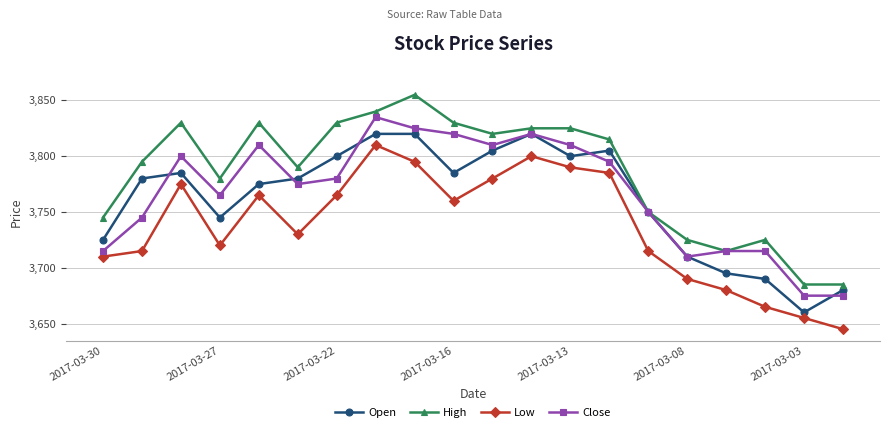

What is the greatest value displayed?

3855